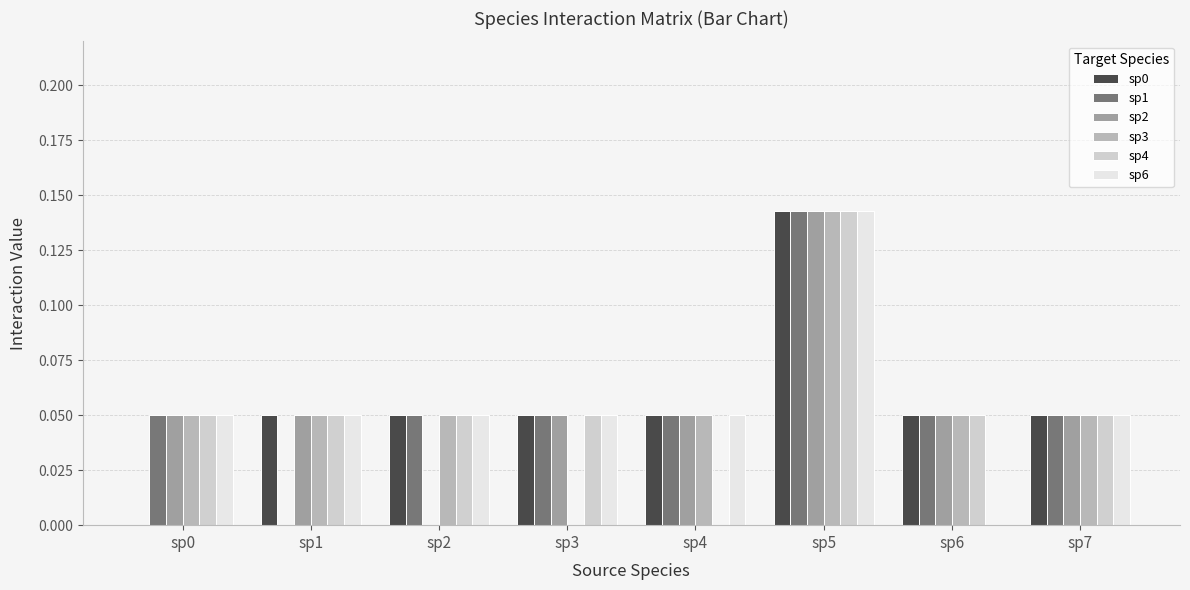

What is the sum of all sp0 values?

0.4